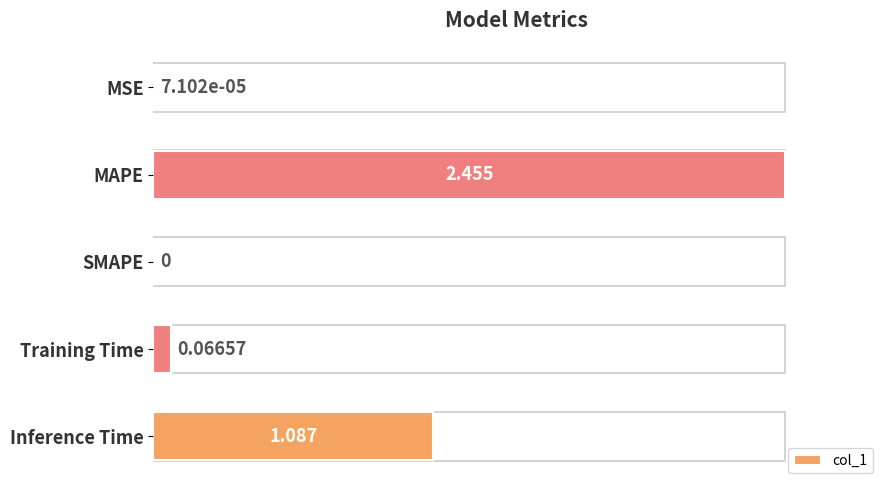

What is the sum of all values?

1.5